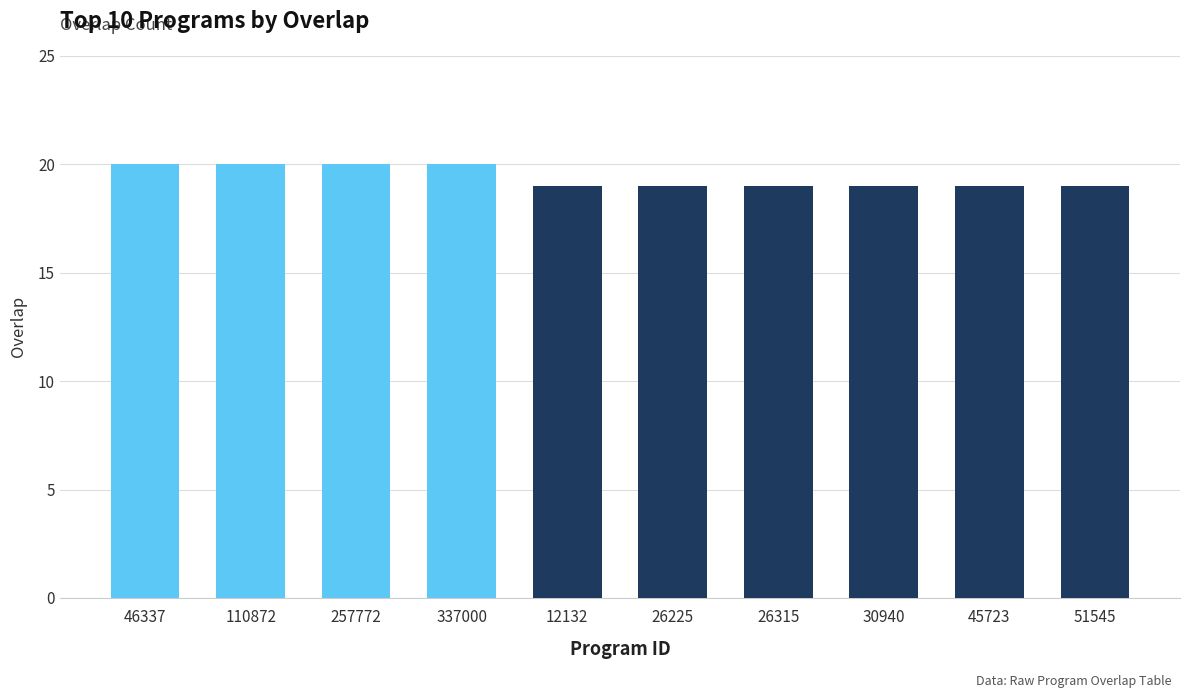

Does the chart contain stacked bars?

No